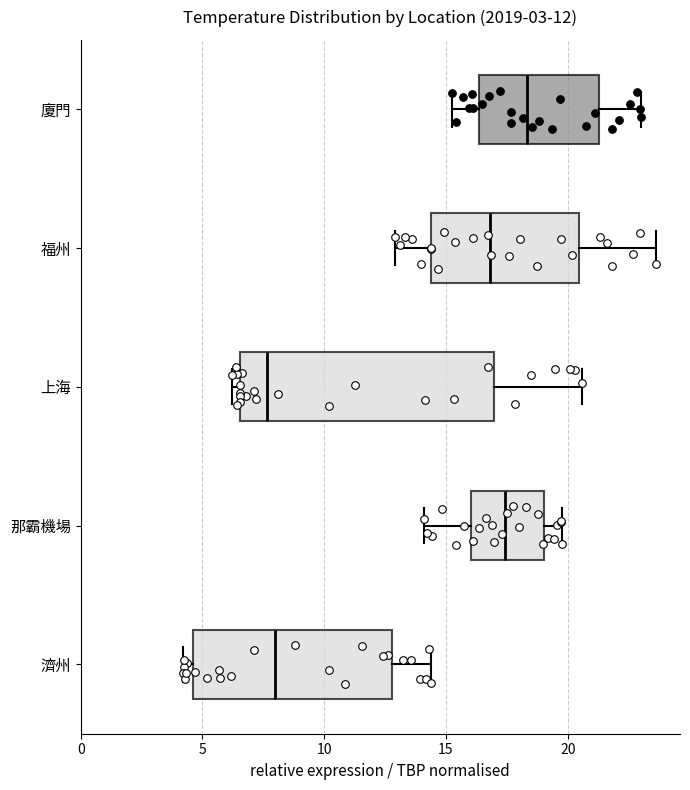

Comparing the boxes themselves (not the whiskers), which one is the widest?

上海